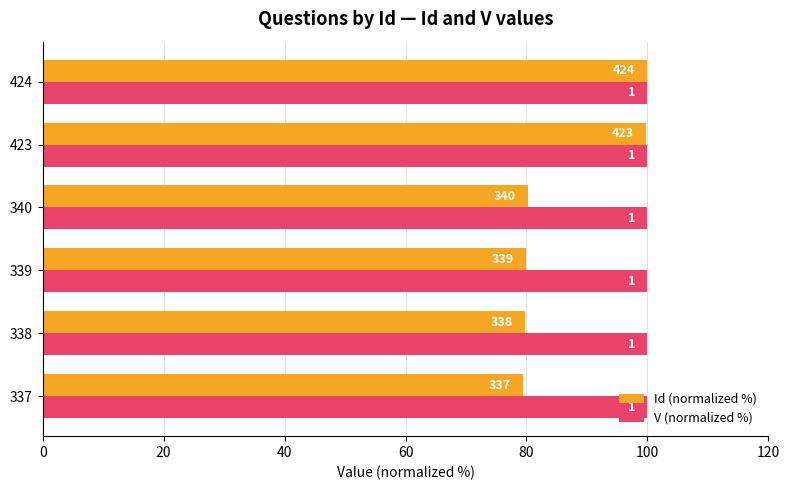

Rank the series by their average value, from highest to lowest.

Id (normalized %), V (normalized %)